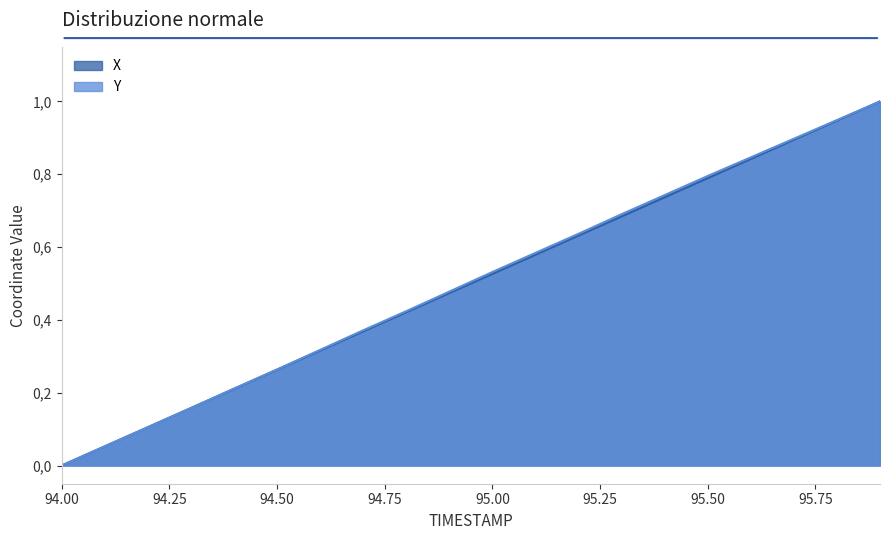

How many lines are shown in the chart?

2